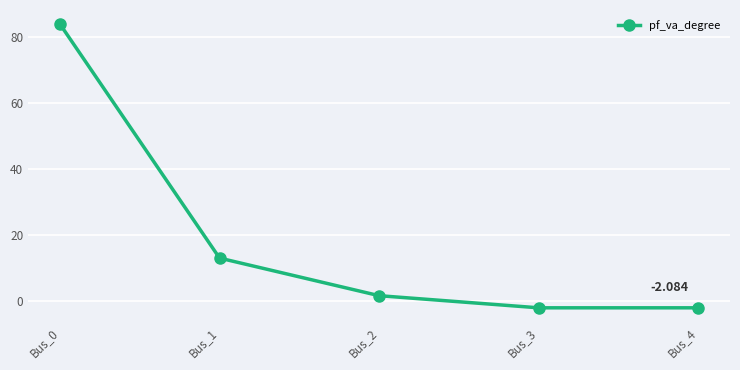

Which has a higher value, Bus_4 or Bus_0?

Bus_0